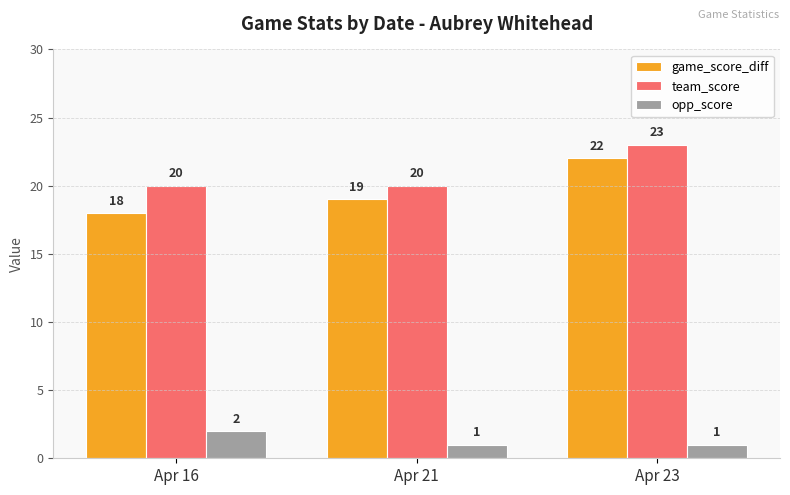

How many opp_score values are between 1 and 2?

3